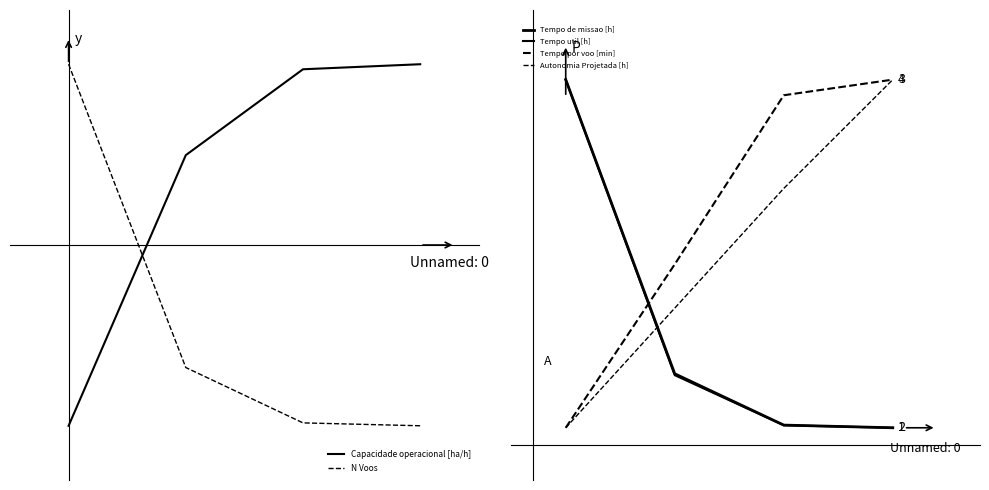

What is the total value across all series at 0?

2.0